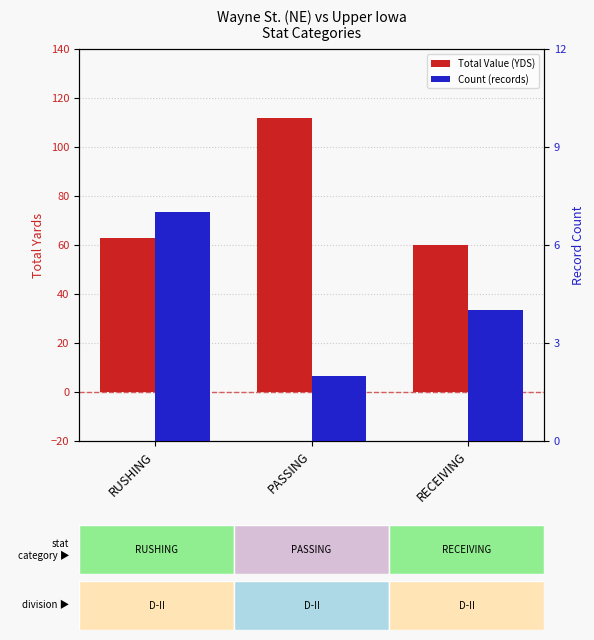

At how many categories does at least one series exceed 85?

1